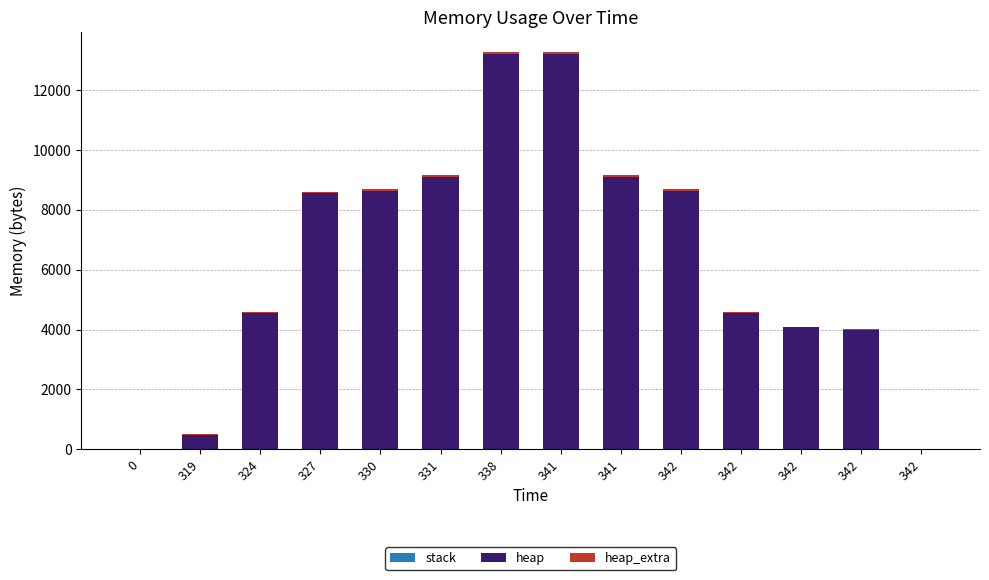

Are the bars grouped side by side (vs. stacked)?

No